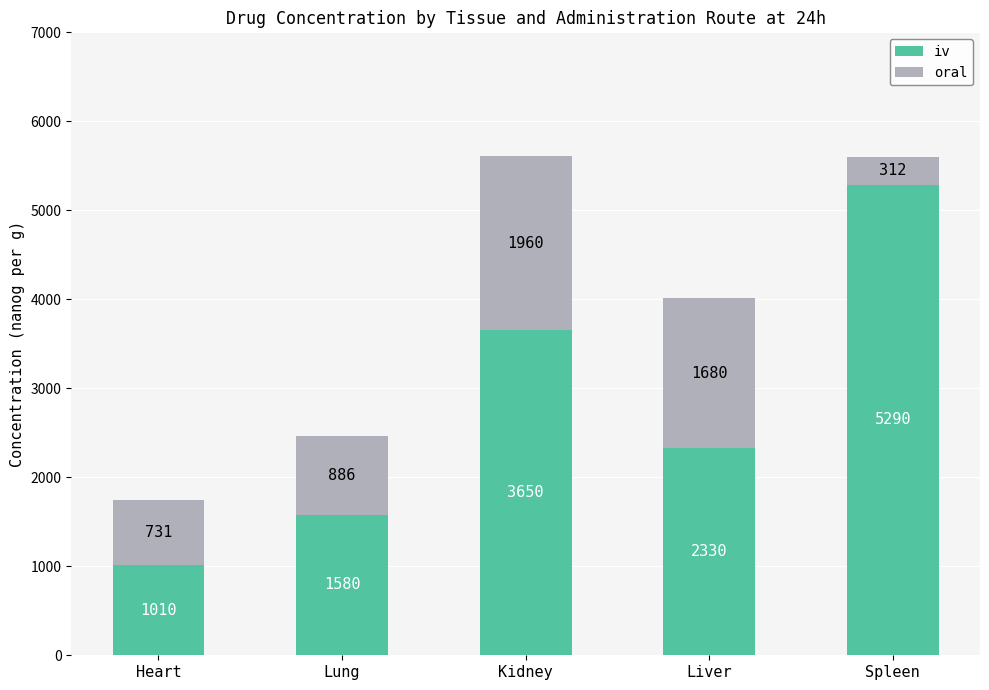

What are all the series names shown in the legend?

iv, oral